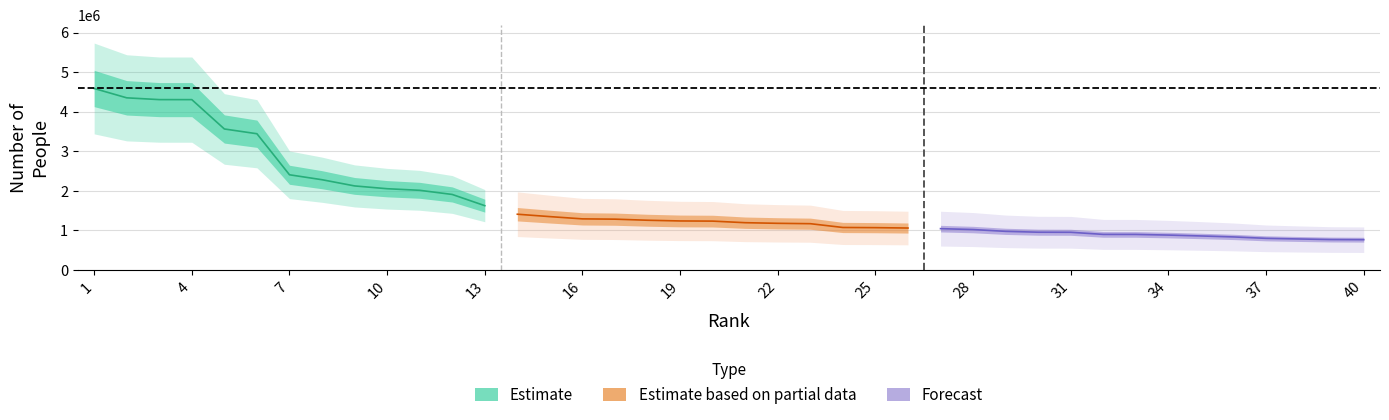

What is the difference between the maximum and minimum values?

3819544